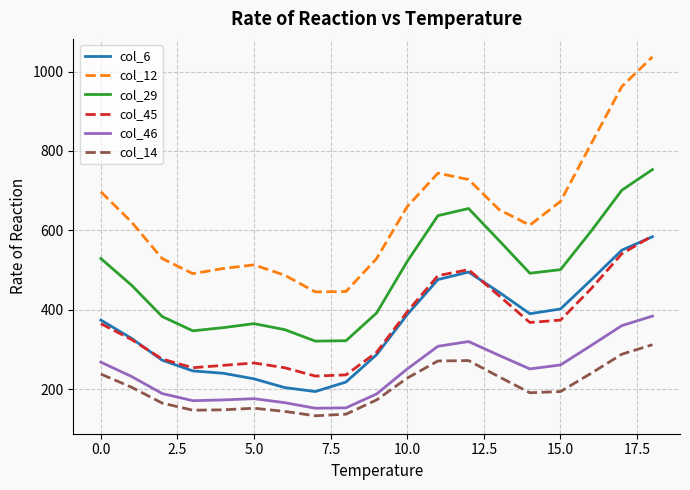

Which series has the widest spread of values?

col_12